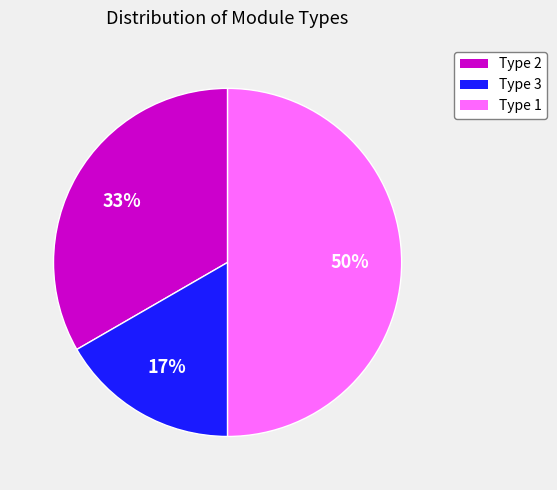

Do Type 3 and Type 1 together represent more than half of the pie?

Yes